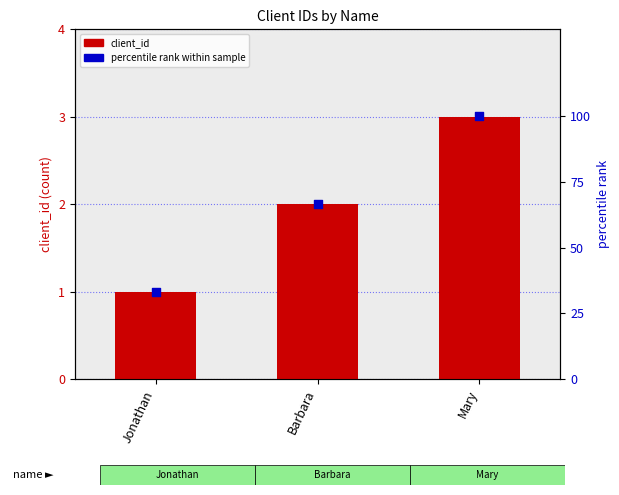

Which series reaches the minimum Y coordinate?

client_id